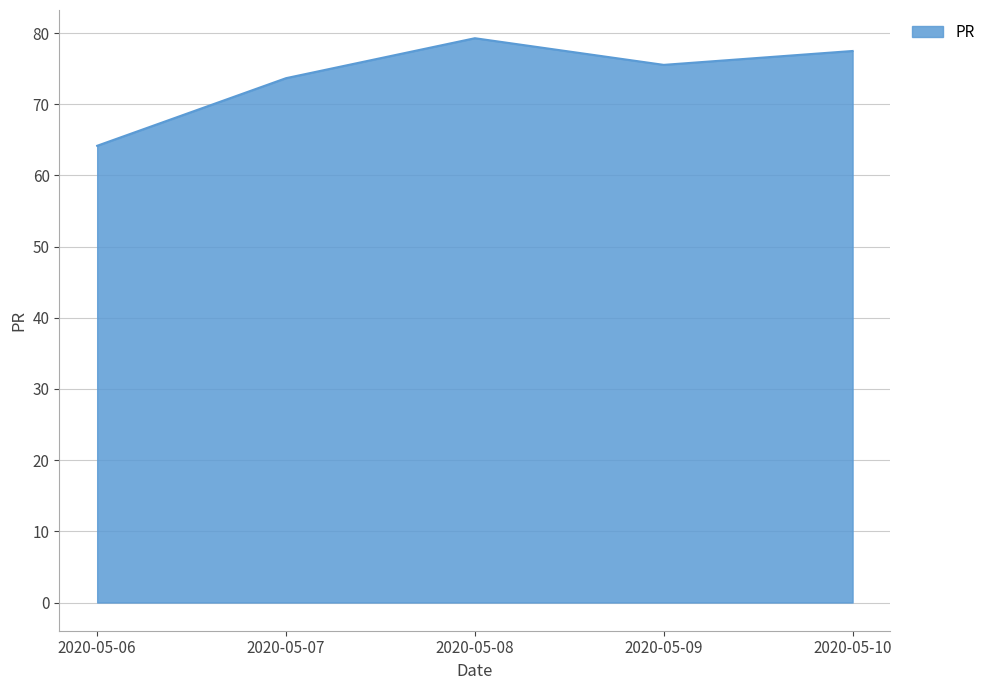

What is the smallest value displayed?

64.2